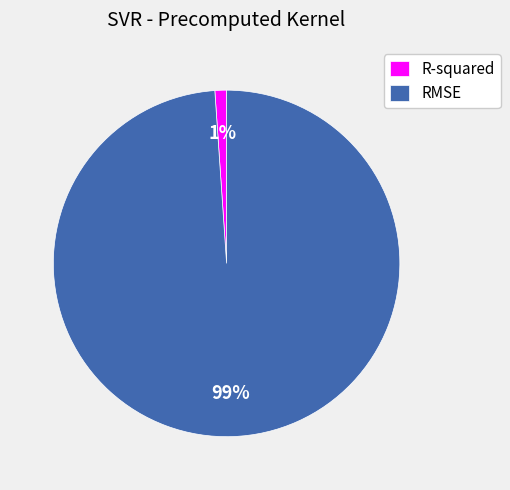

Which has a higher value, R-squared or RMSE?

RMSE